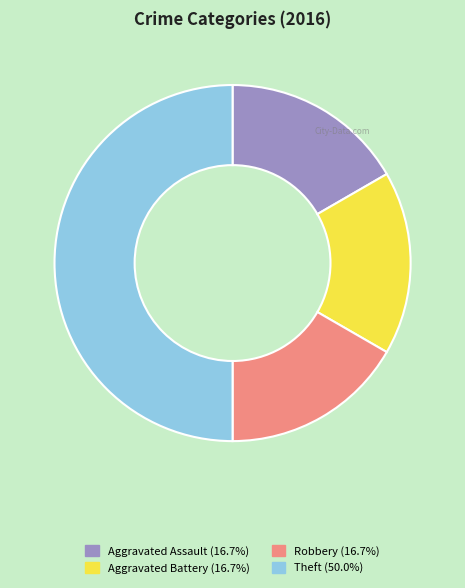

Does Aggravated Battery represent more than half of the total?

No